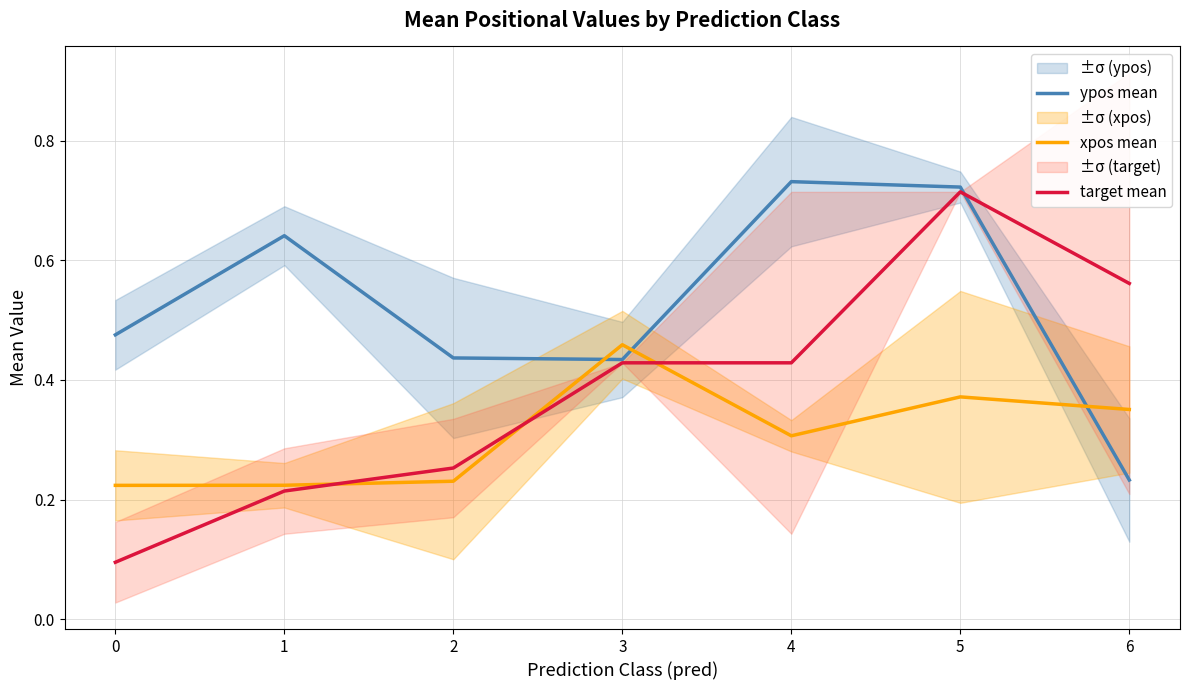

At 5, list the series in order from largest to smallest.

ypos mean, target mean, xpos mean